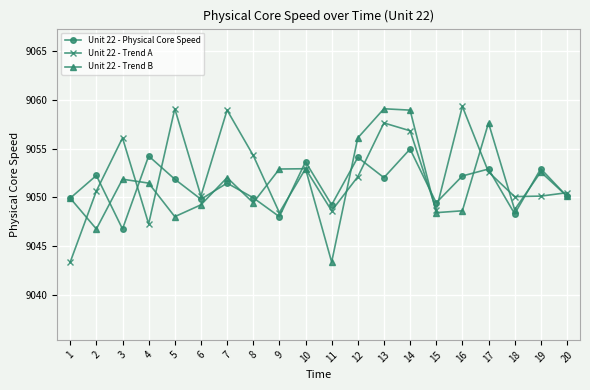

Where do Unit 22 - Trend A and Unit 22 - Trend B first cross each other?

1 and 2